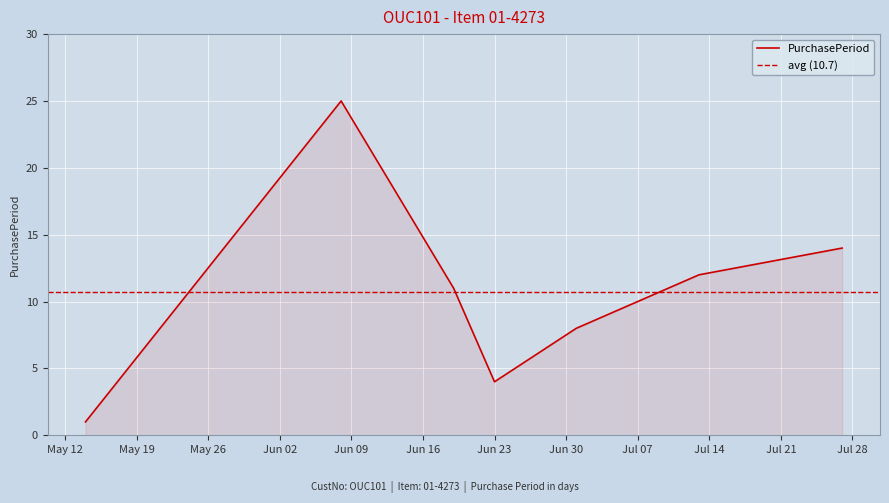

What is the ratio of the value at 2015-06-23 to the value at 2015-07-01?

0.5